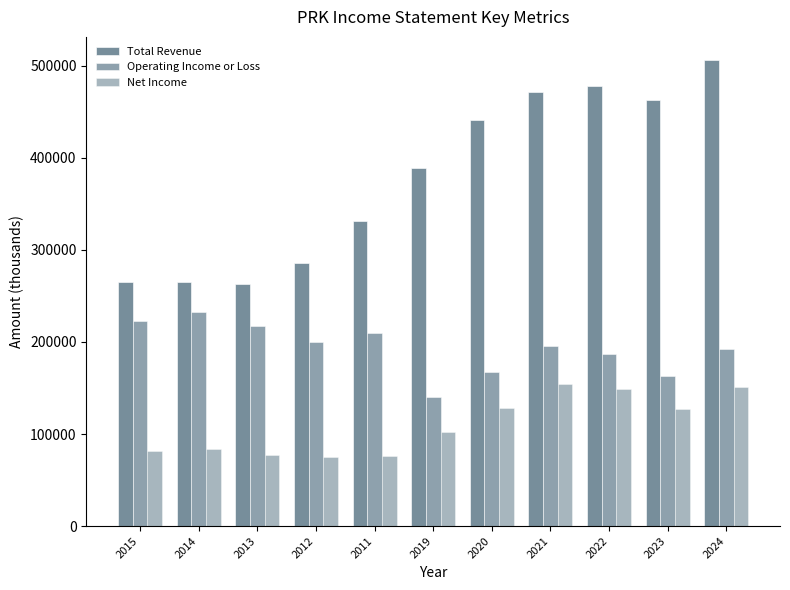

What is the sum of all Total Revenue values?

4159800